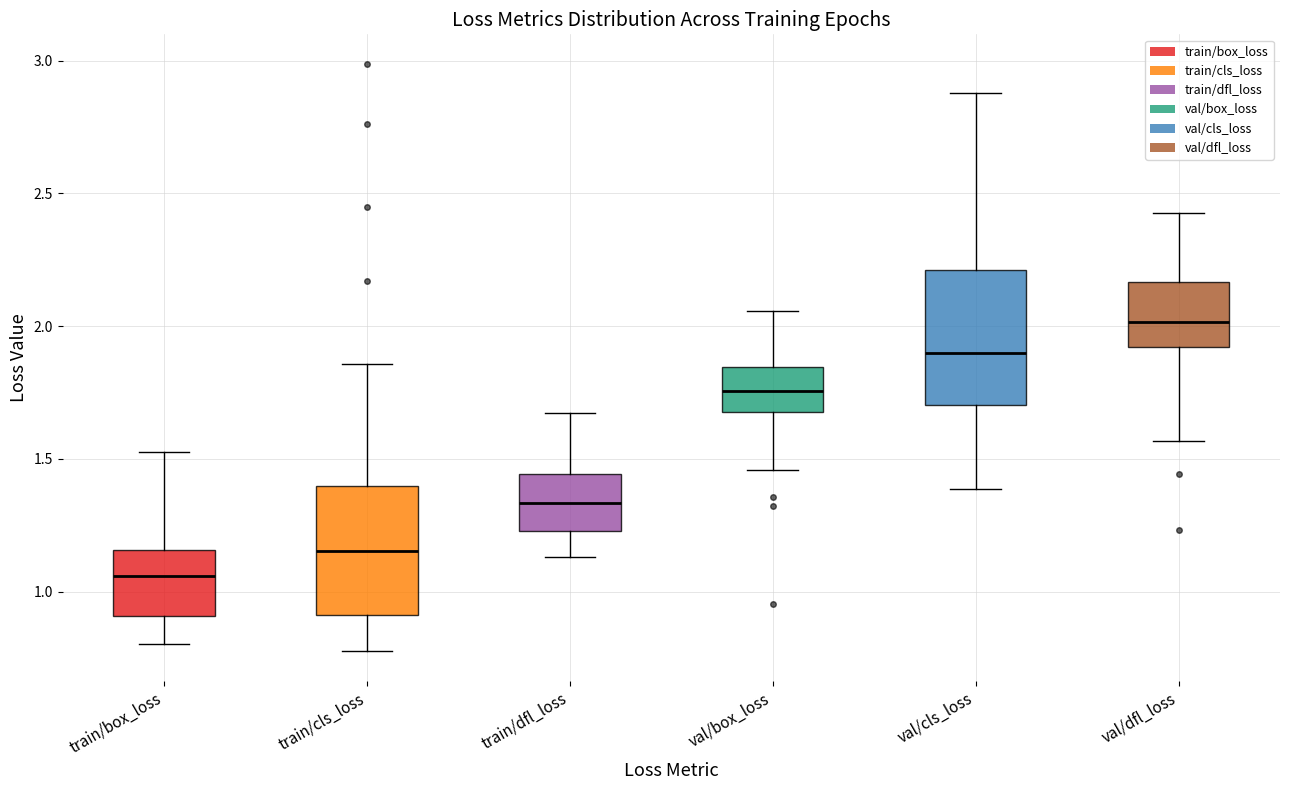

Which box's median line is the highest?

val/dfl_loss